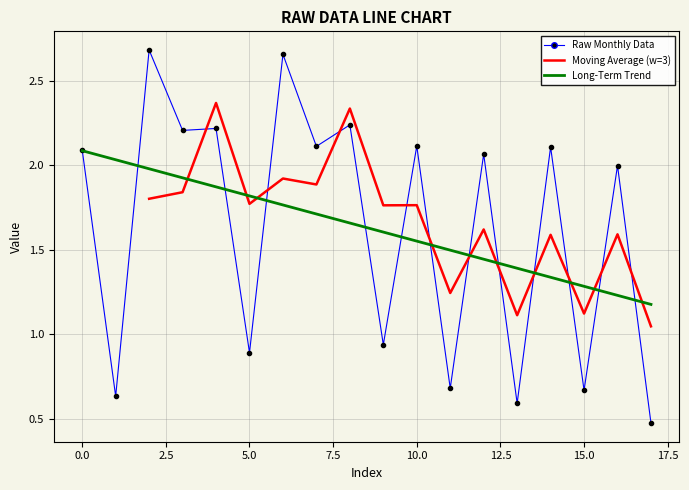

The value at 14 is 1.1. True or false?

False